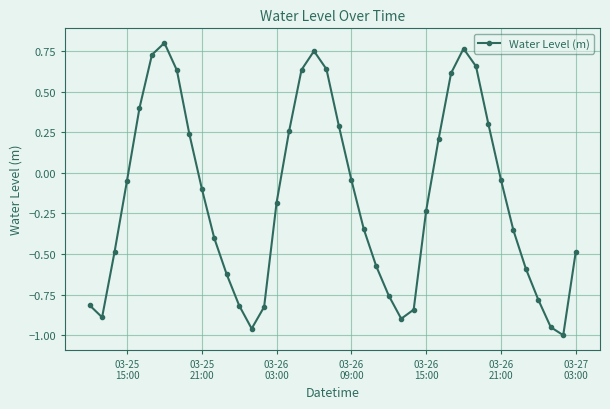

What is the difference between the second highest and second lowest values?

1.7